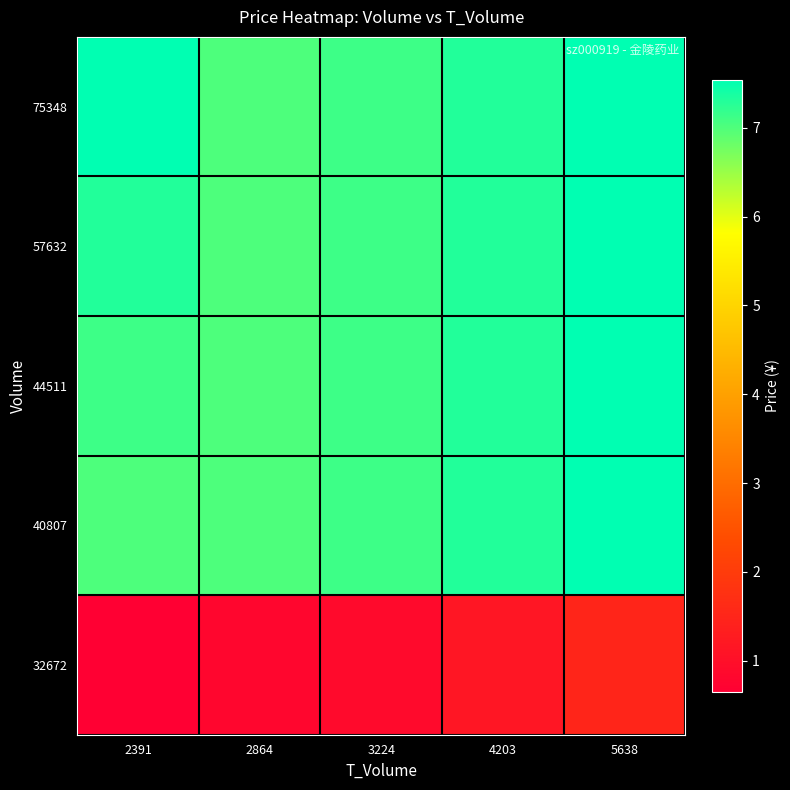

What is the spread (max minus min) of values at 2391?

6.9